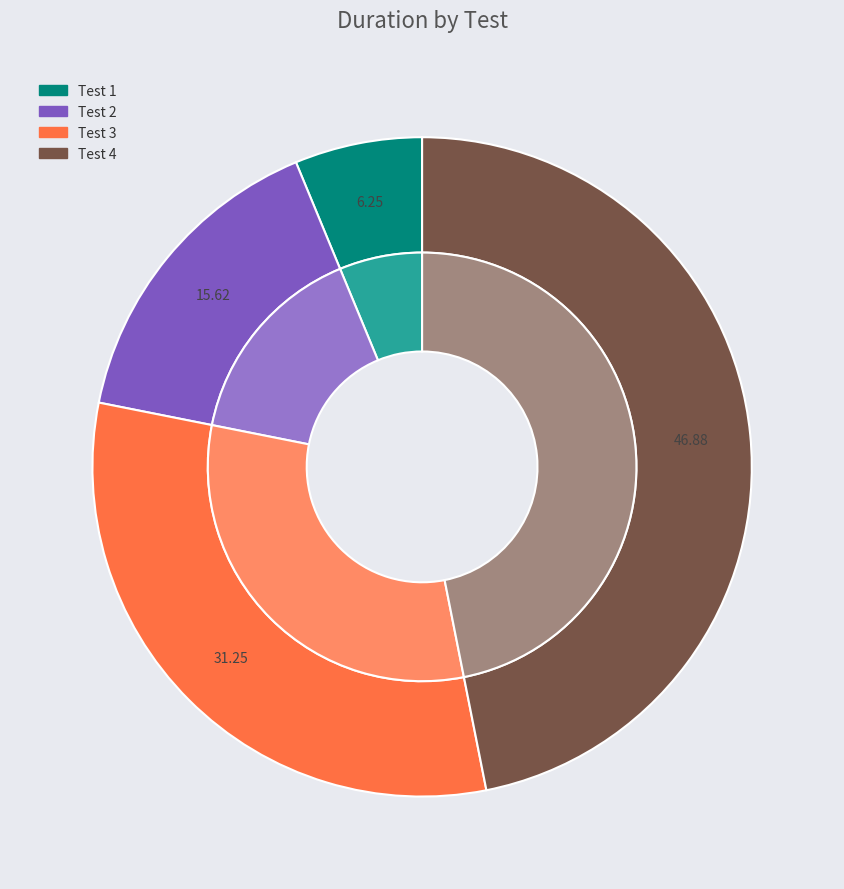

What is the smallest slice in the pie chart?

First Sample Excel Upload Test 1